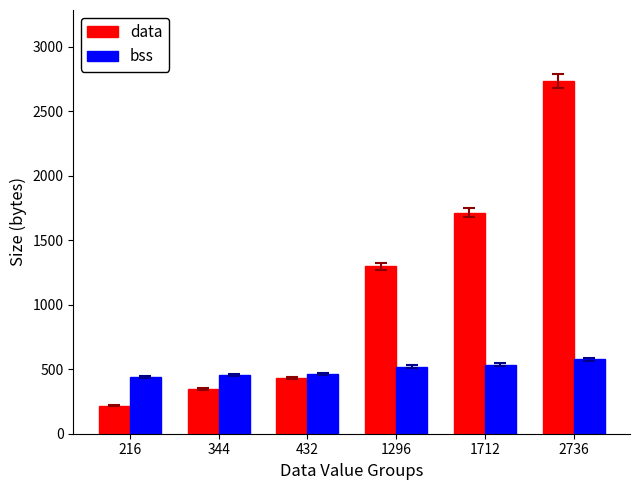

How many bars are there in each group?

2